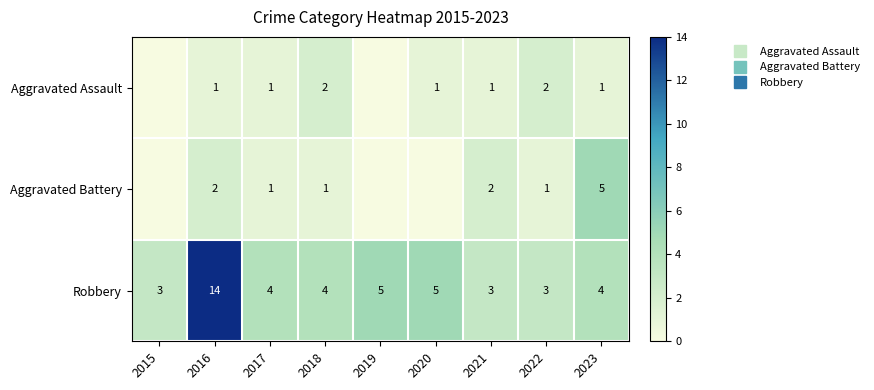

Which series has the widest spread of values?

Robbery